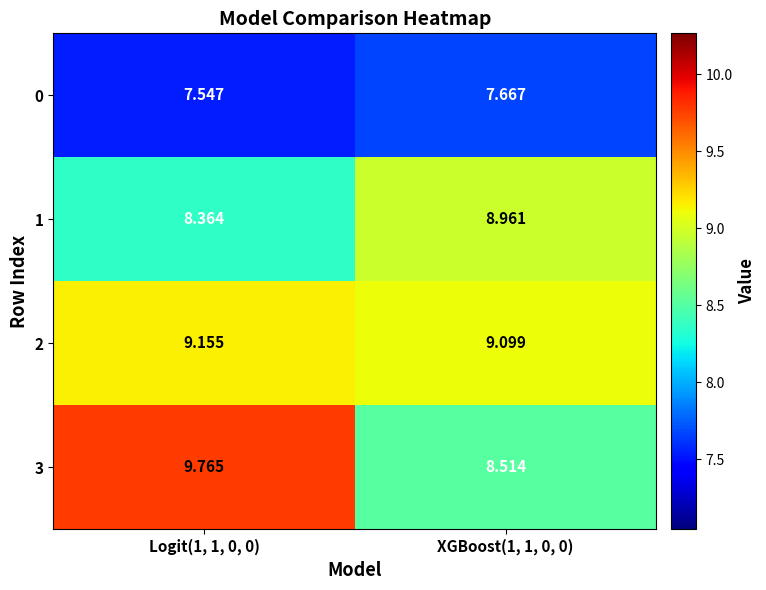

Between Logit(1, 1, 0, 0) and XGBoost(1, 1, 0, 0), which series saw the biggest shift?

3